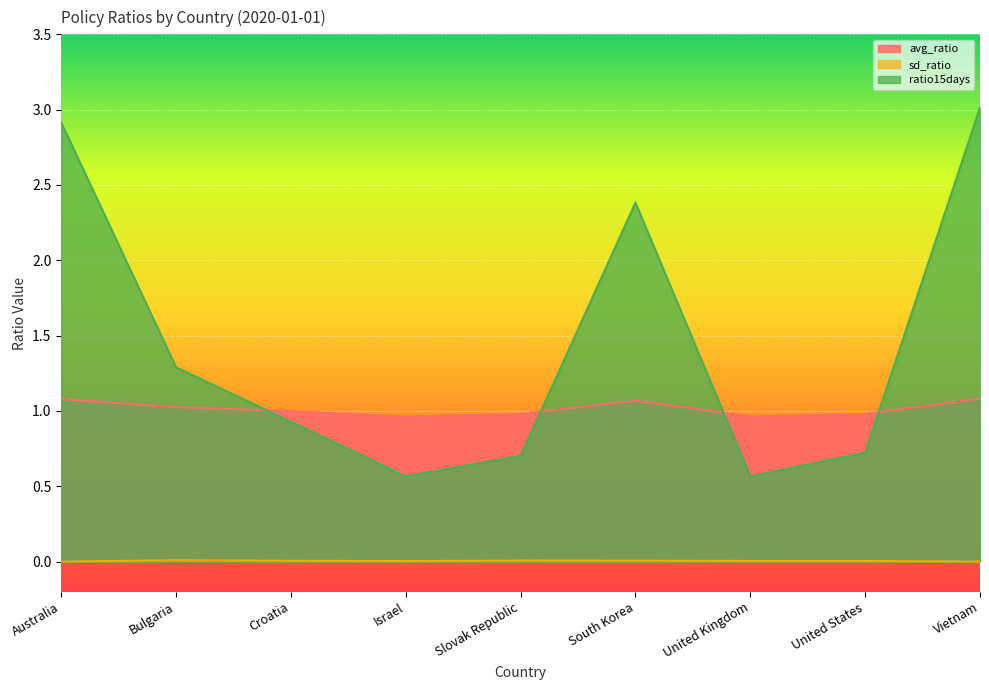

True or false: sd_ratio and avg_ratio cross at least once.

False